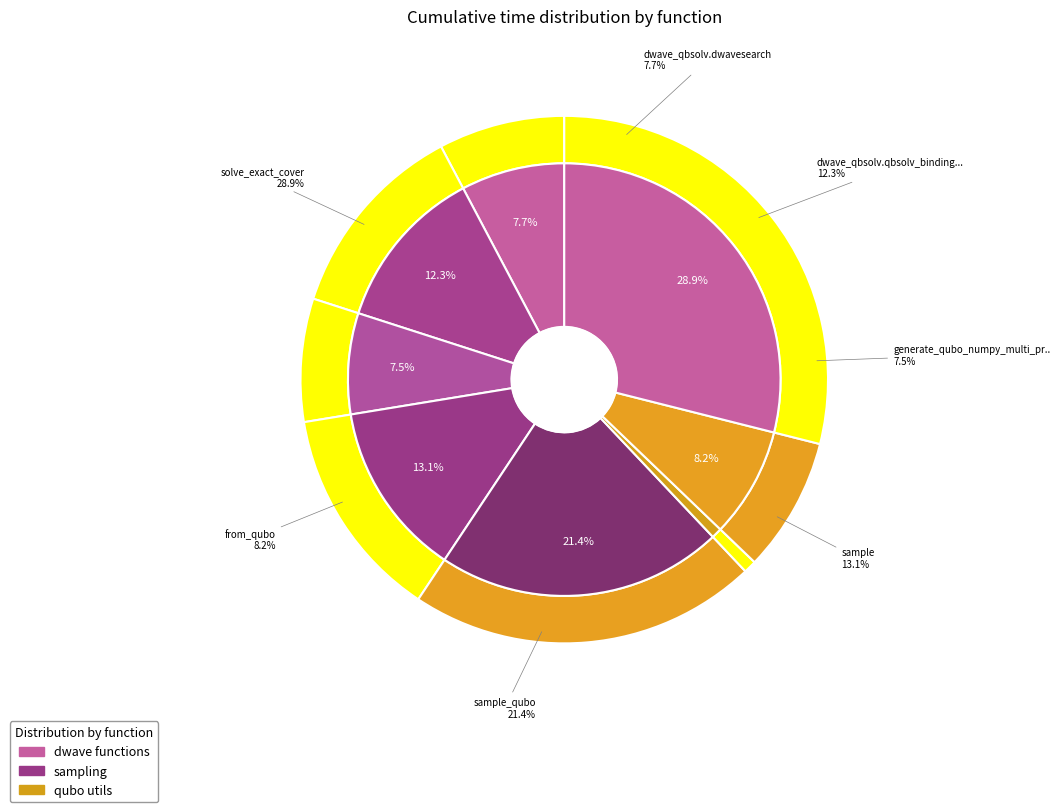

Rank the categories by value from highest to lowest.

solve_exact_cover, sample_qubo, sample, dwave_qbsolv.qbsolv_binding.run_qbsolv, from_qubo, dwave_qbsolv.dwavesearch, generate_qubo_numpy_multi_processing, to_qubo